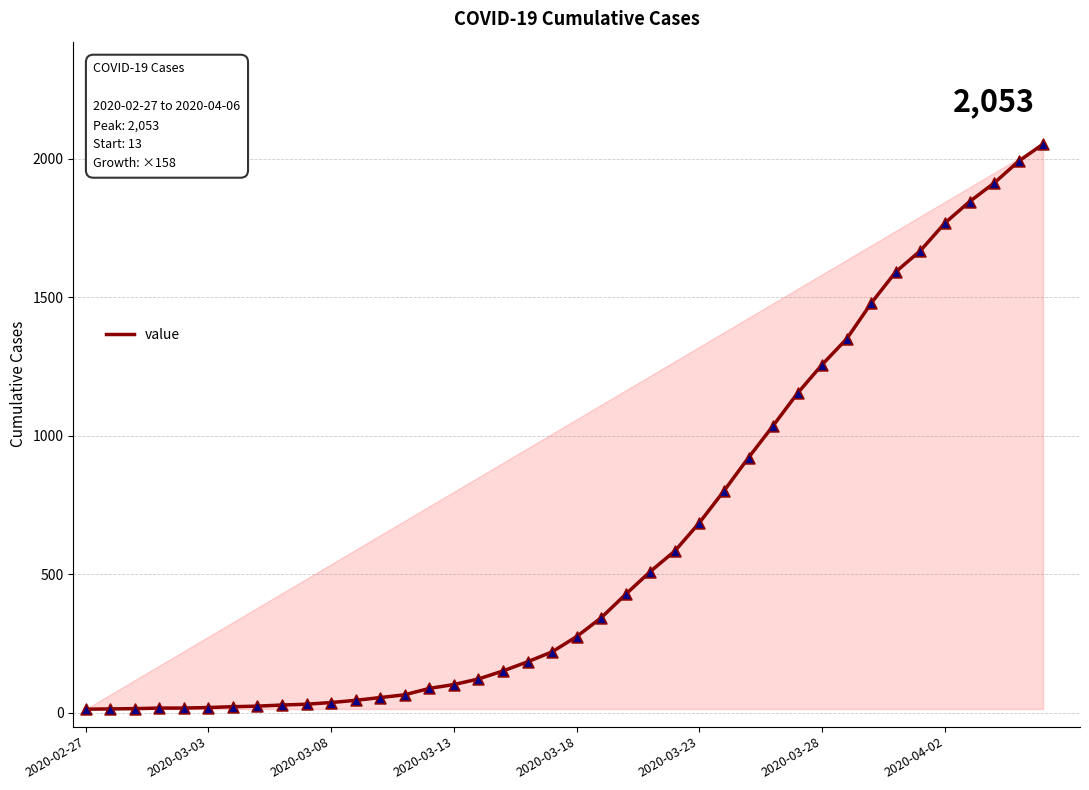

What is the greatest value displayed?

2053